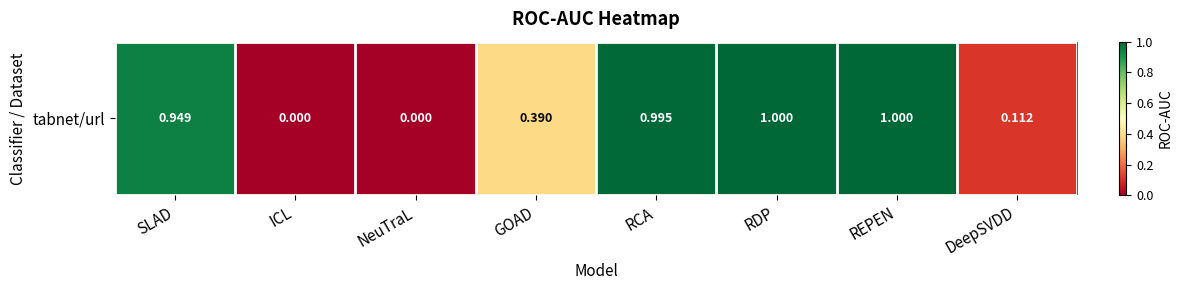

What is the difference between the maximum and minimum values?

1.0